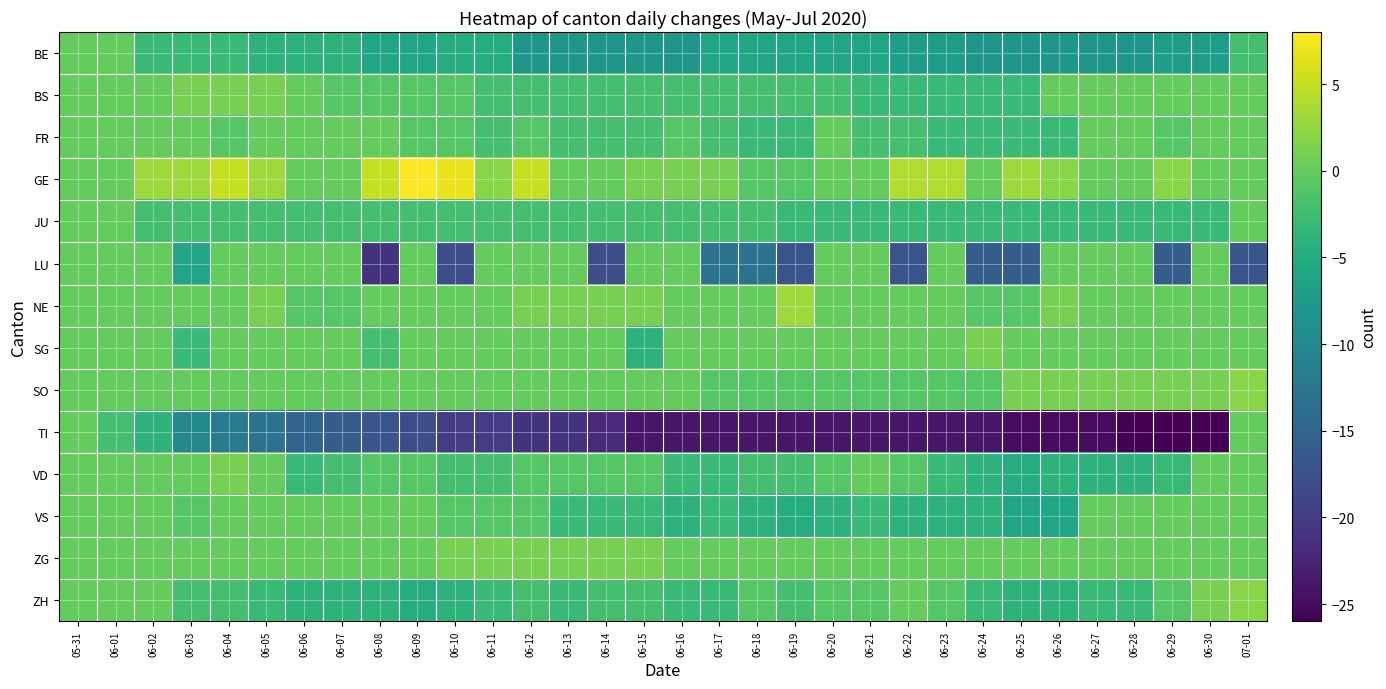

Which label corresponds to the smallest value in the chart?

06-28